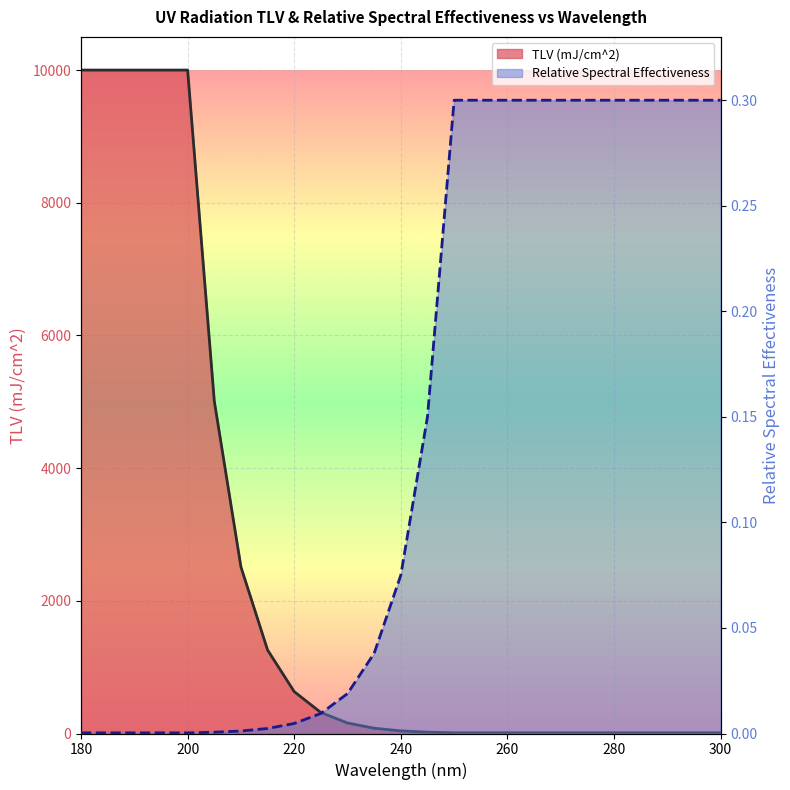

What is the maximum value shown in the chart?

10000.0